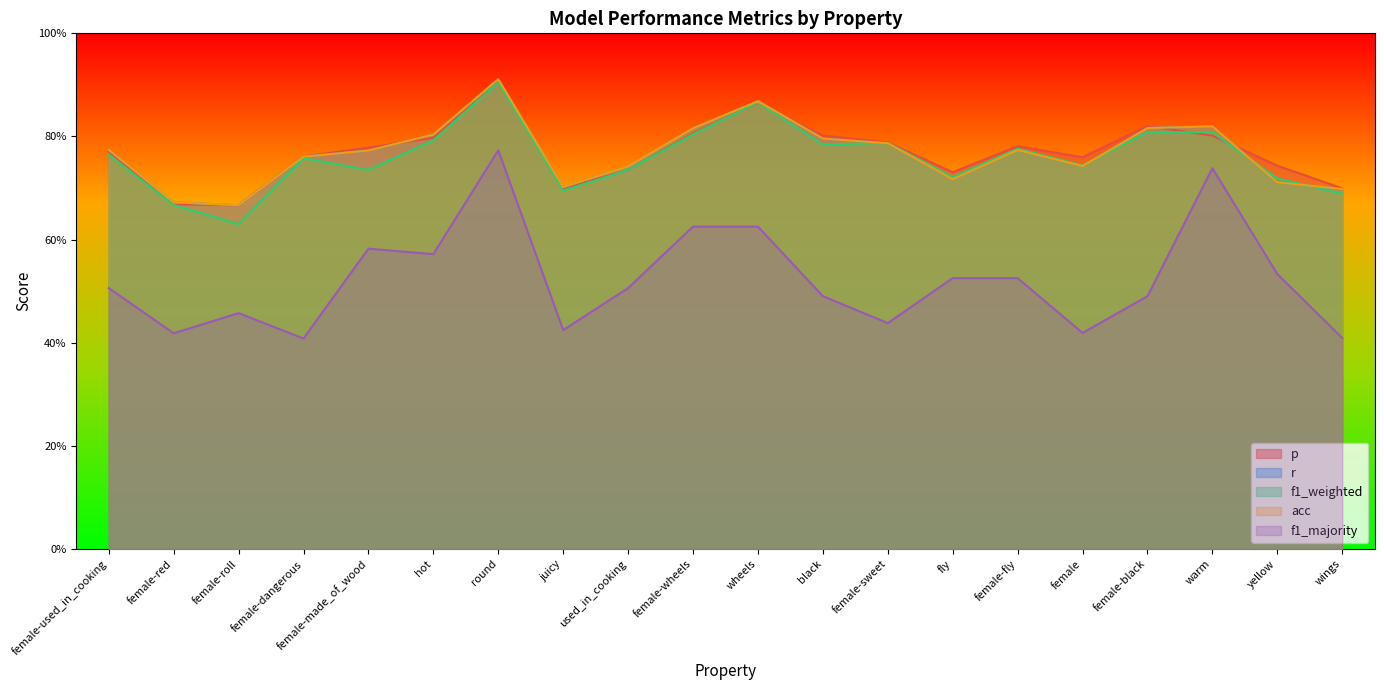

Count the p values in the range 0 to 1.

20